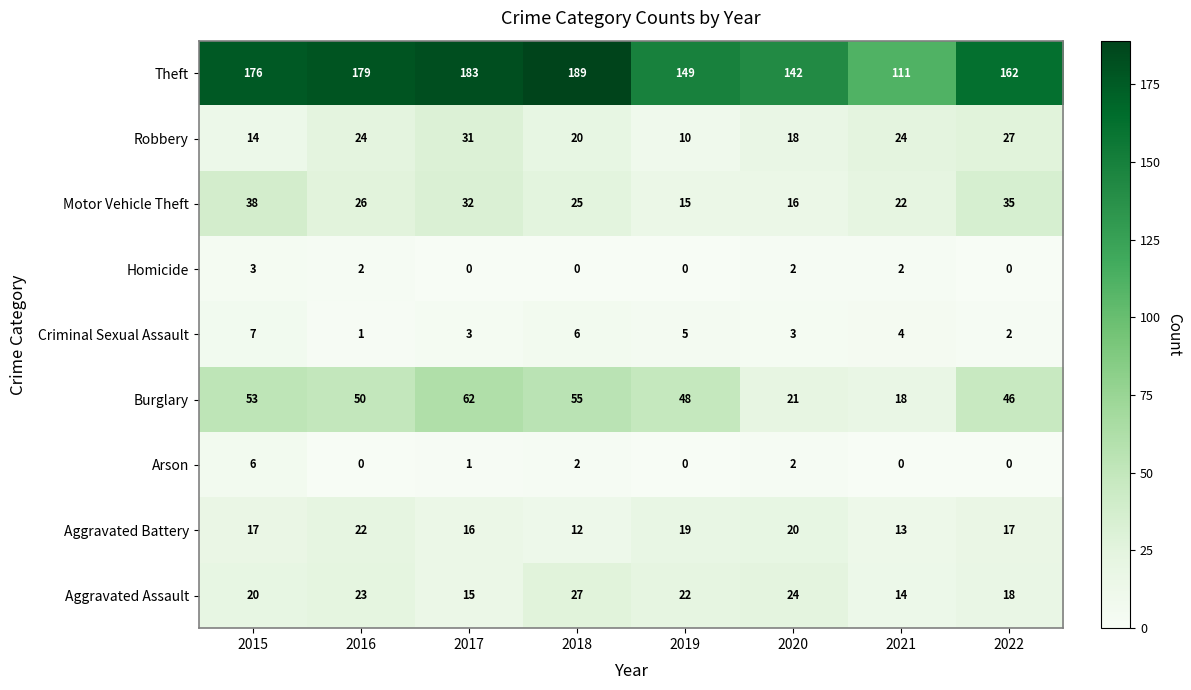

Which series has the largest total across all categories?

Theft